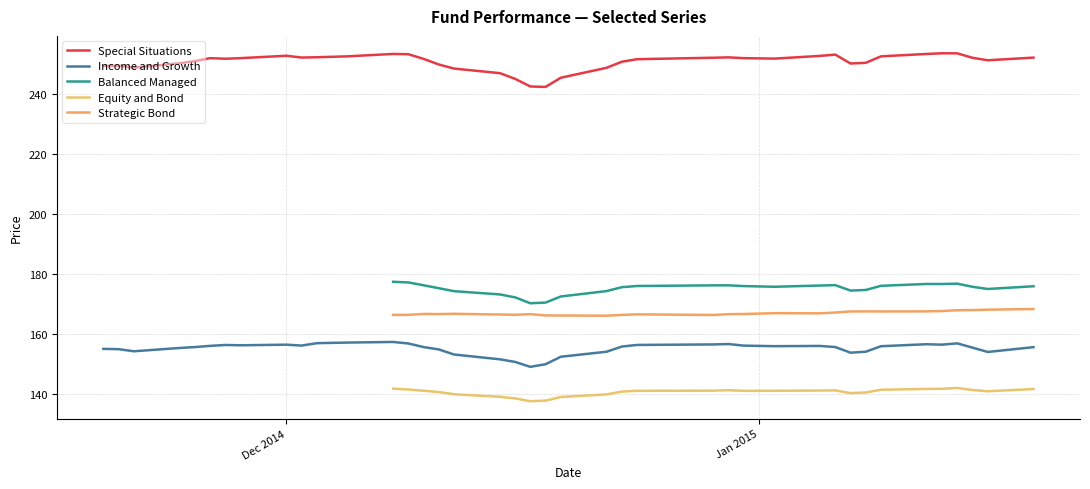

Is this an area chart (filled region under the line)?

No